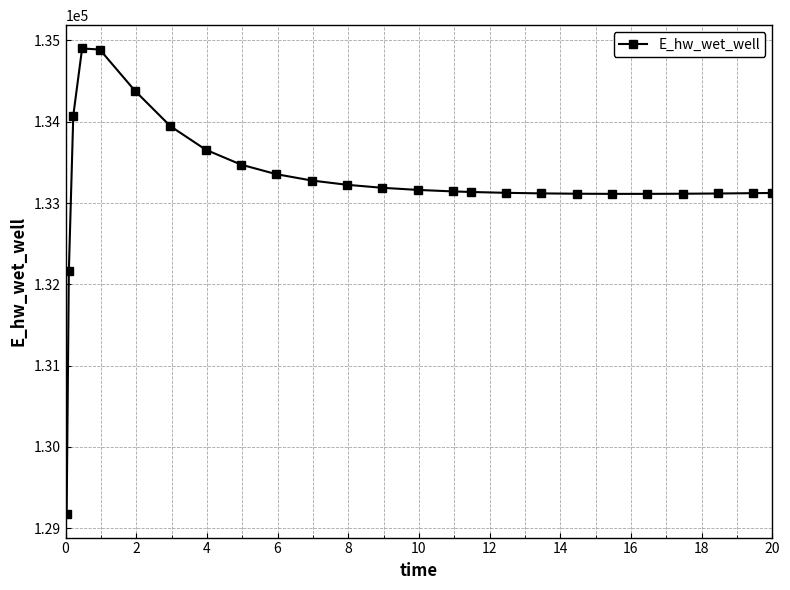

What is the difference between the maximum and second lowest values?

2739.7